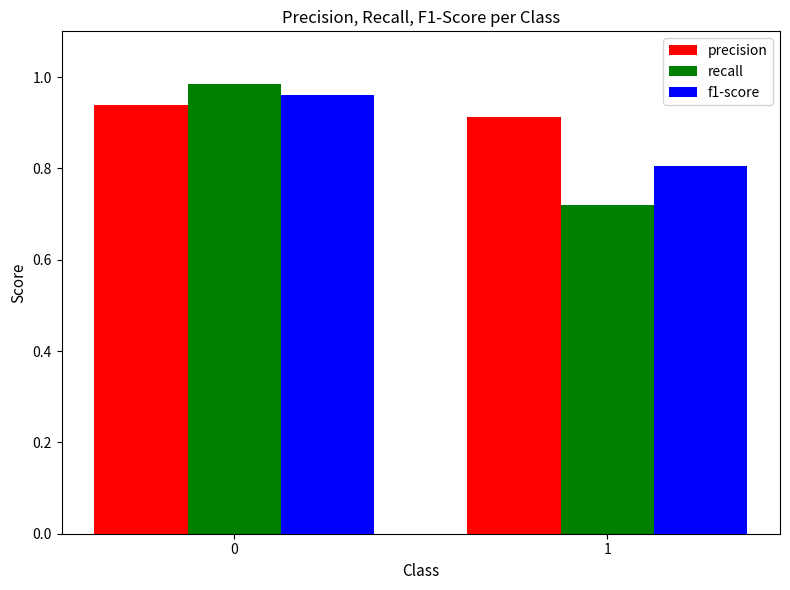

What is the sum of all recall values?

1.7